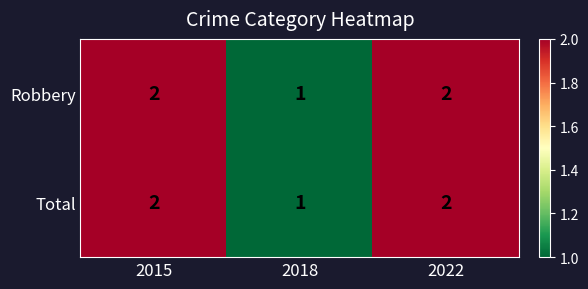

How many Total values are between 1 and 2?

3